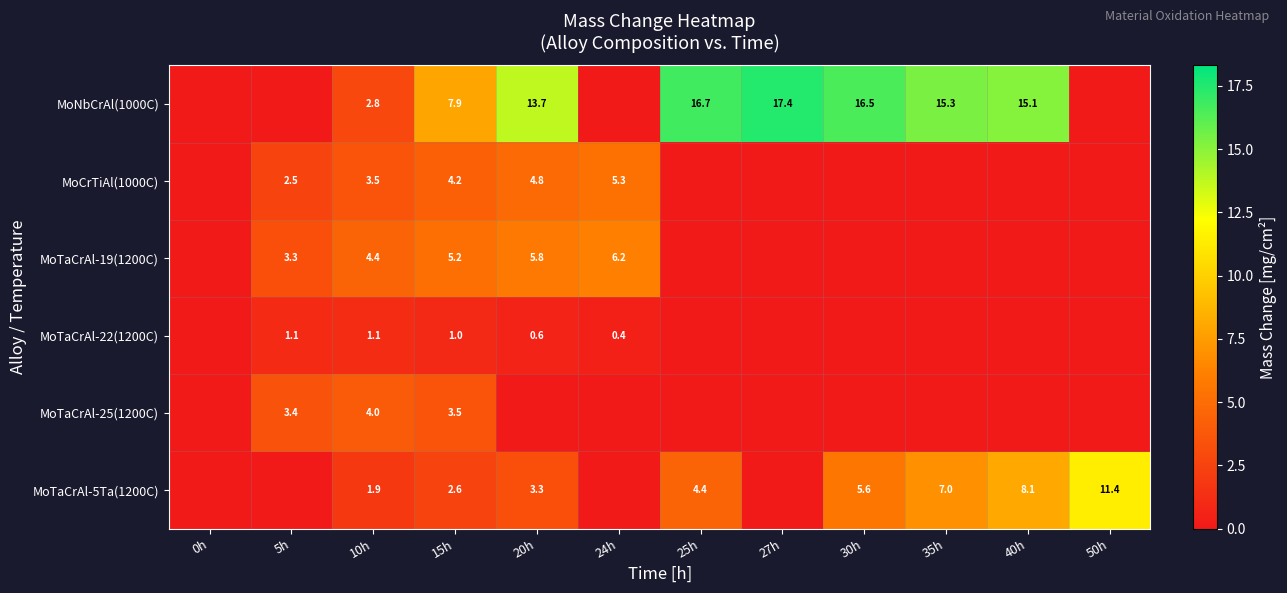

What is the sum of the MoTaCrAl-19(1200C) values at 10h and 15h?

9.6